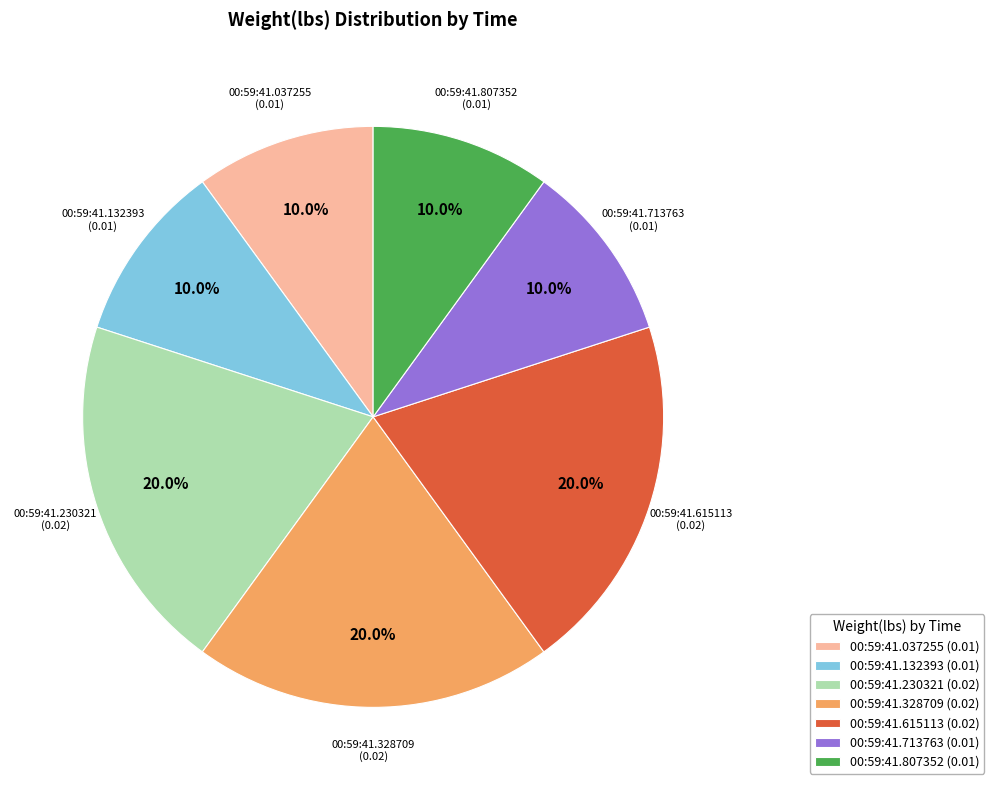

Does any single category account for the majority?

No